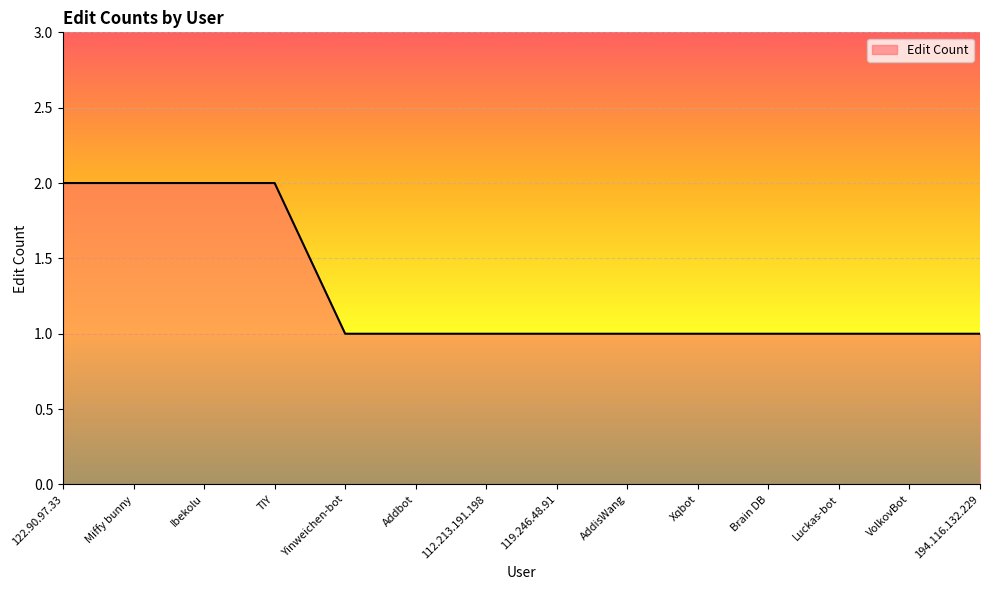

Read the value at 194.116.132.229.

1